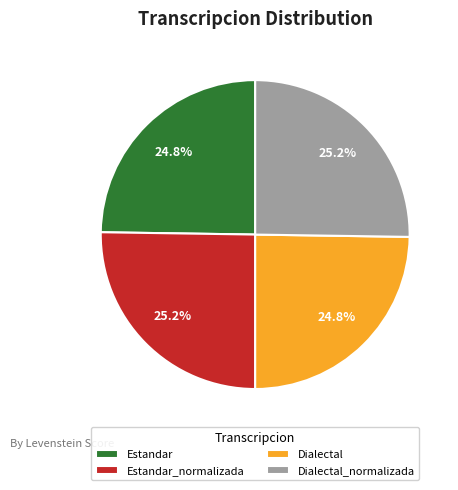

Approximately how many times larger is the value at Dialectal_normalizada compared to Dialectal?

1.0